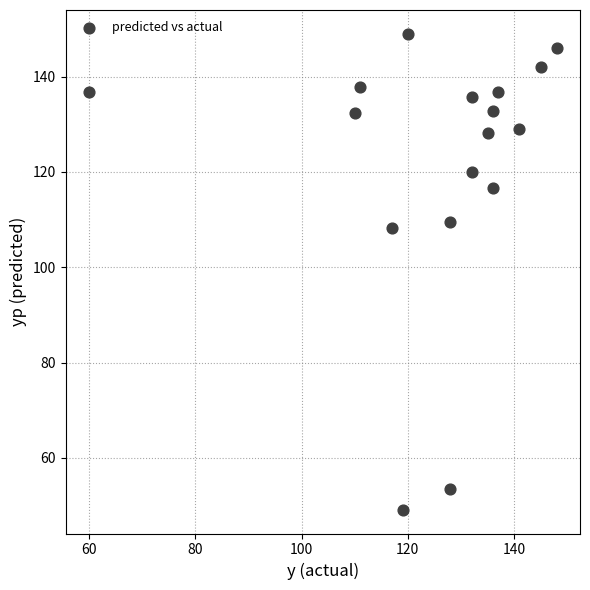

What Y value in the scatter plot is closest to 99?

108.2